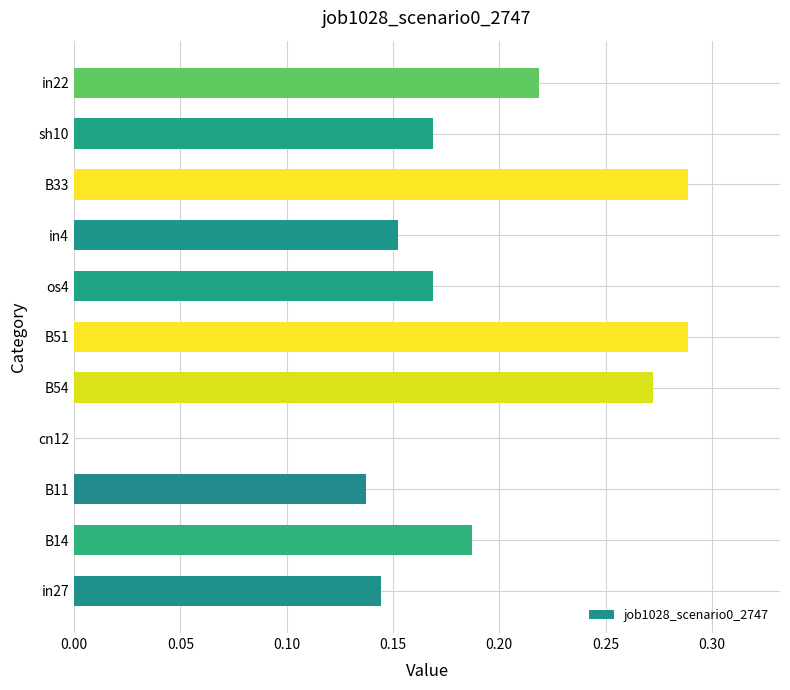

At which label is the value closest to 0?

cn12